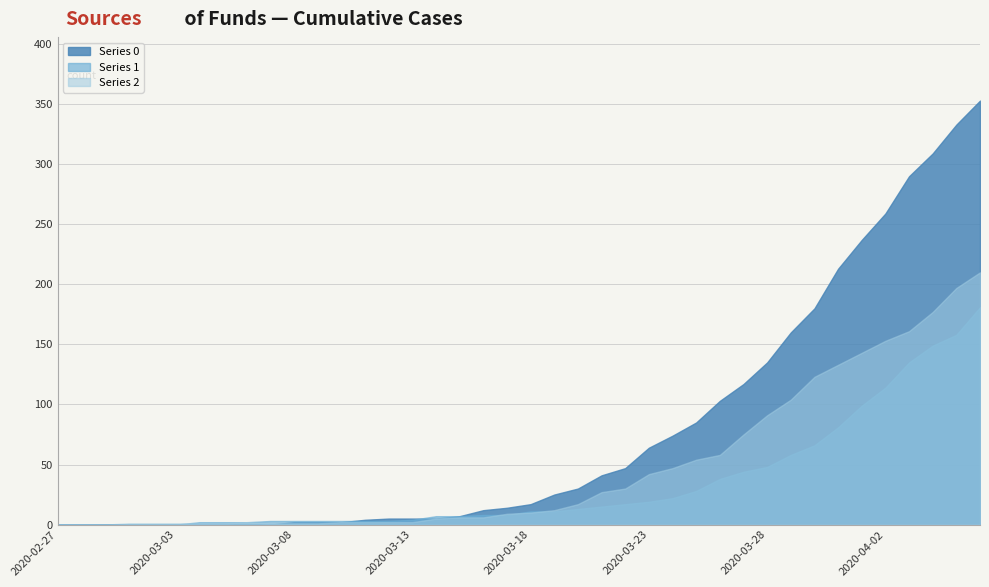

List the series in order of their peak value, lowest first.

Series 1, Series 2, Series 0